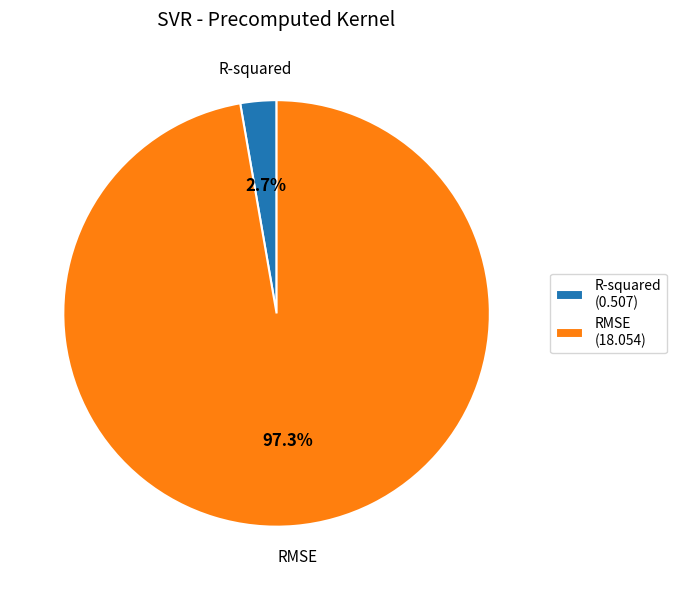

How much of the chart is everything except R-squared?

97.3%